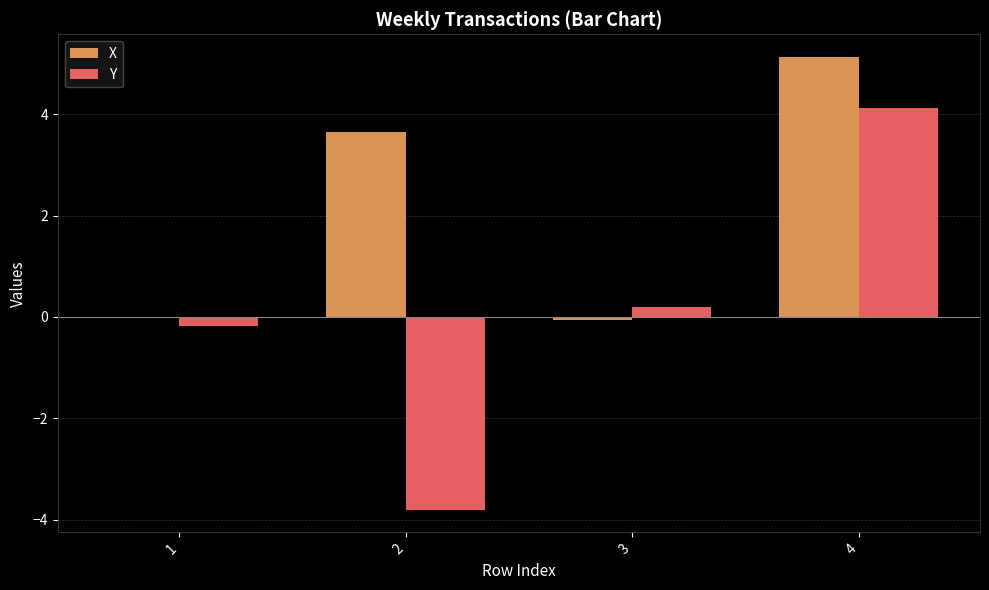

At which label does Y reach its peak?

4